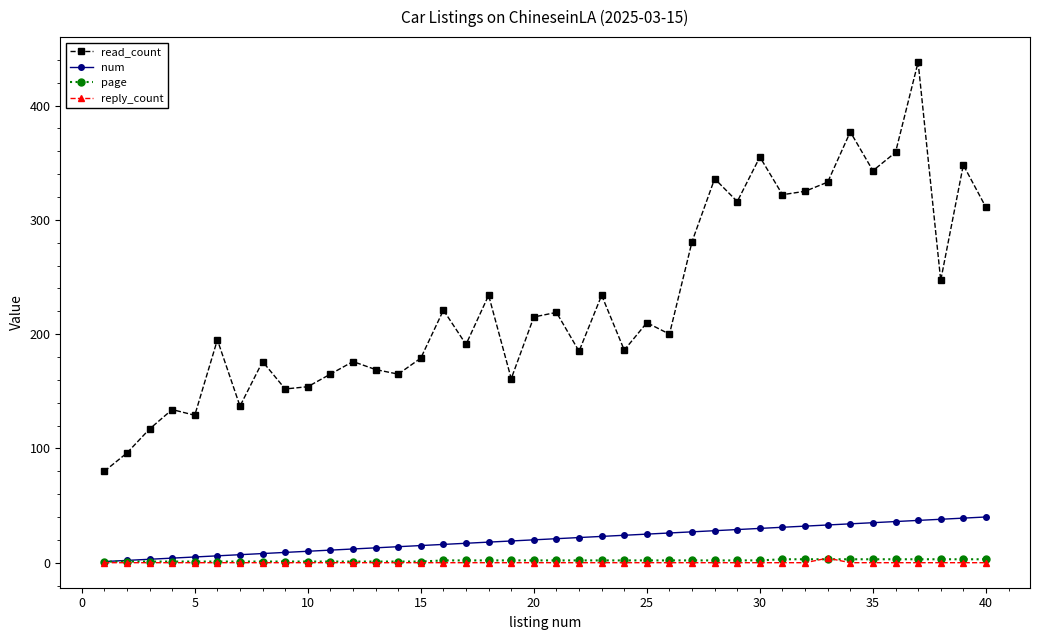

Which series has the widest spread of values?

read_count